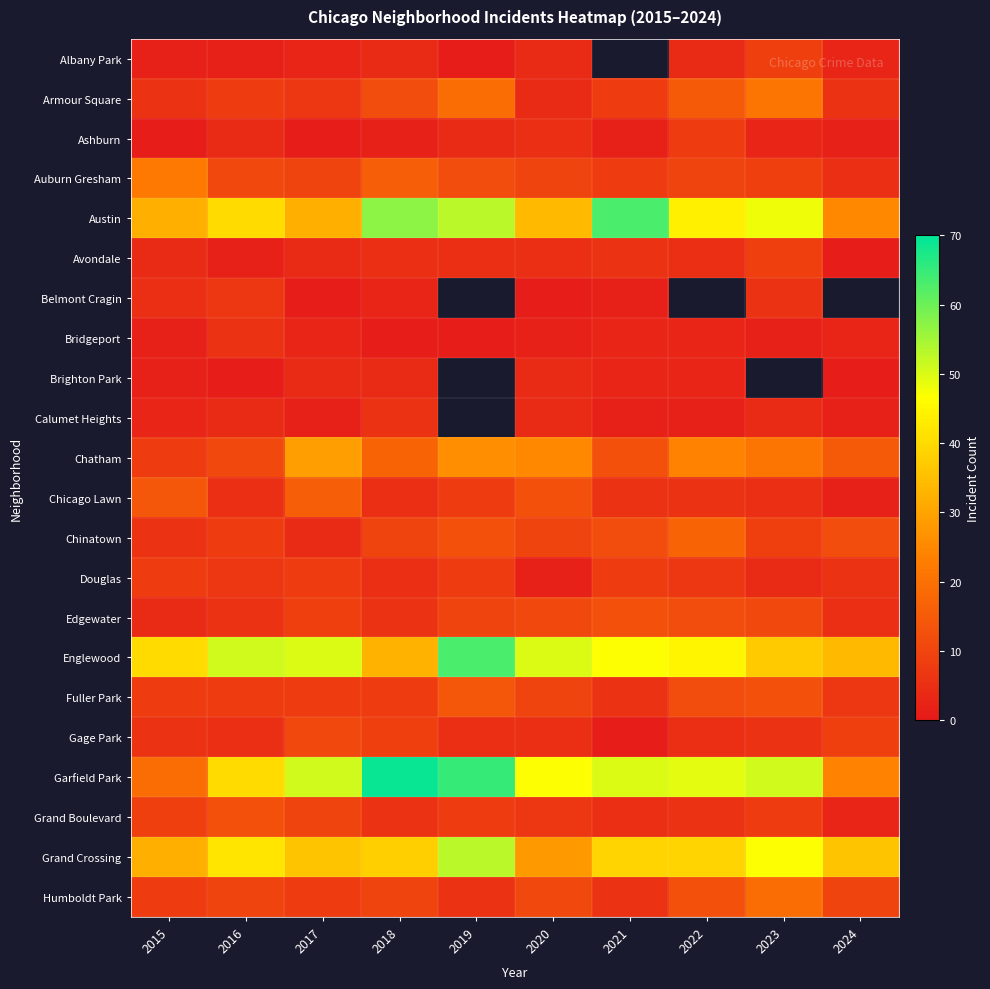

How many categories are shown in the chart?

10